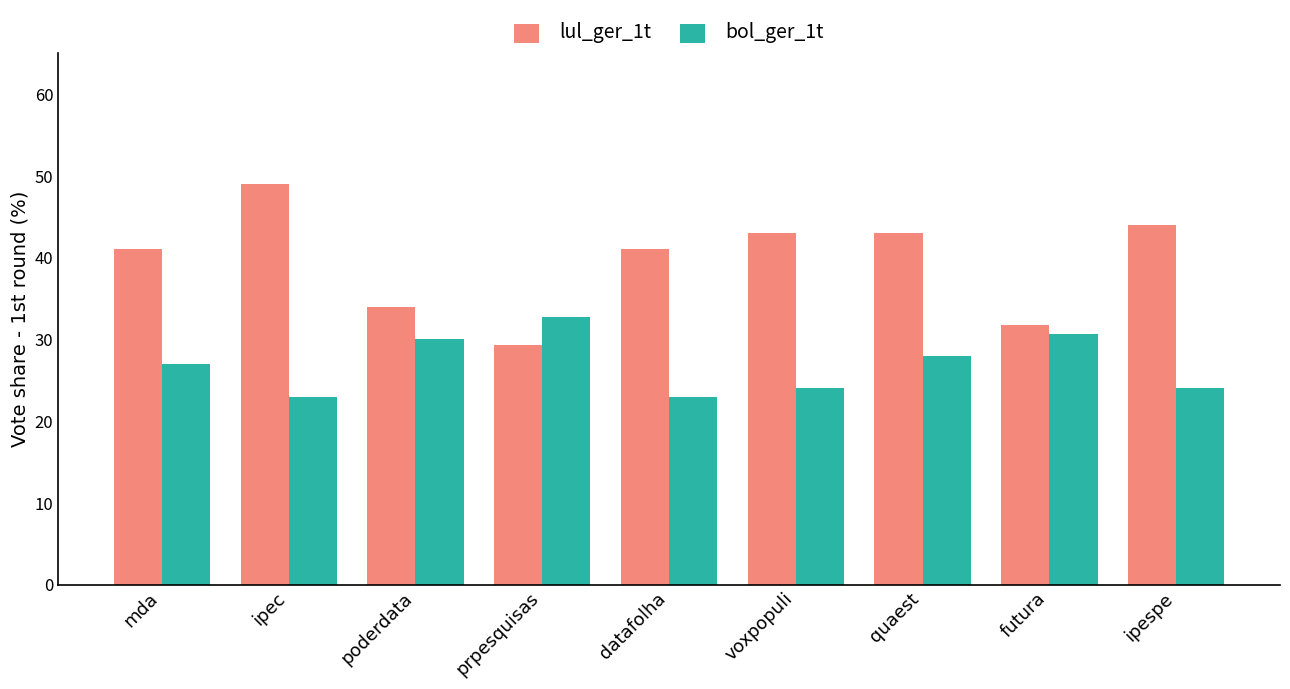

What is the spread (max minus min) of values at voxpopuli?

19.0